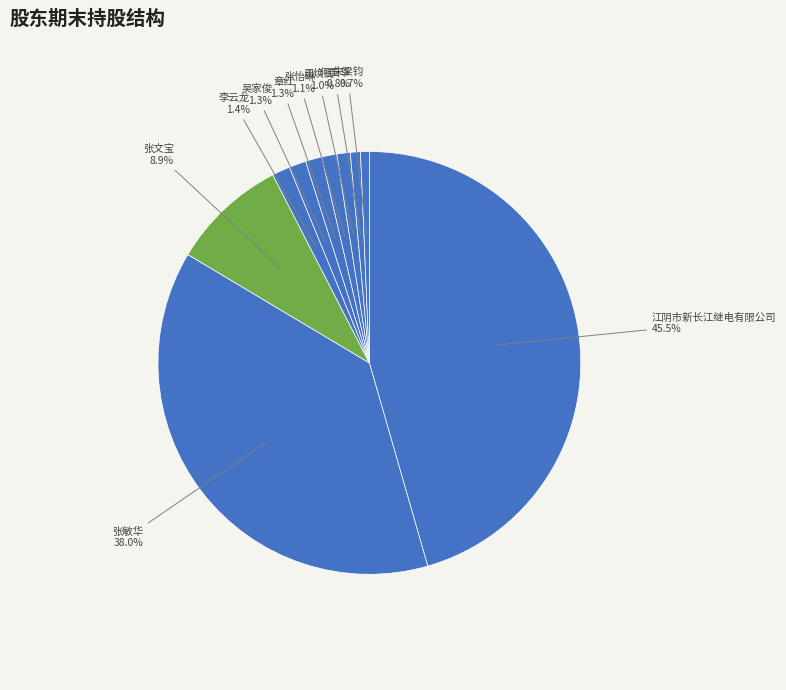

True or false: 张敏华 accounts for 38% of the total.

True